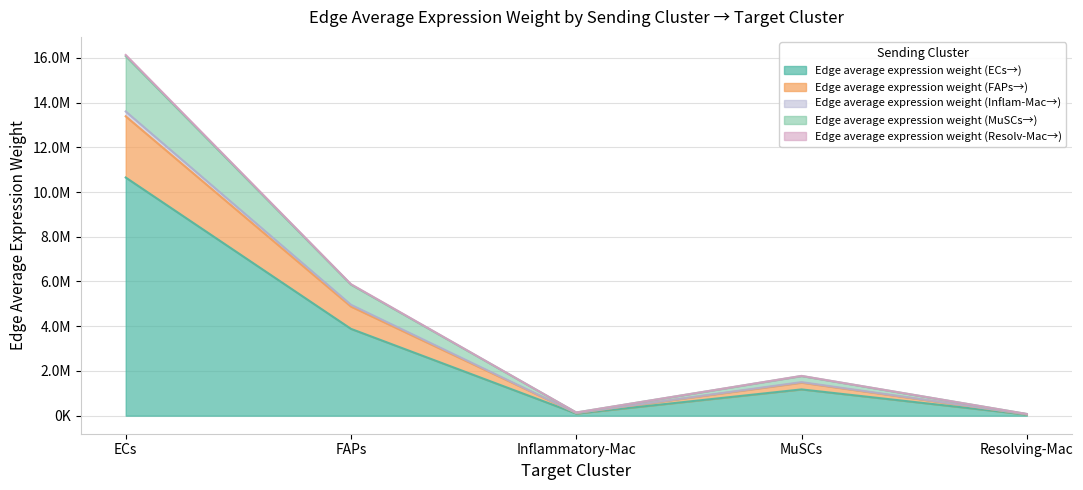

At which category does the chart reach its minimum across all series?

Resolving-Mac